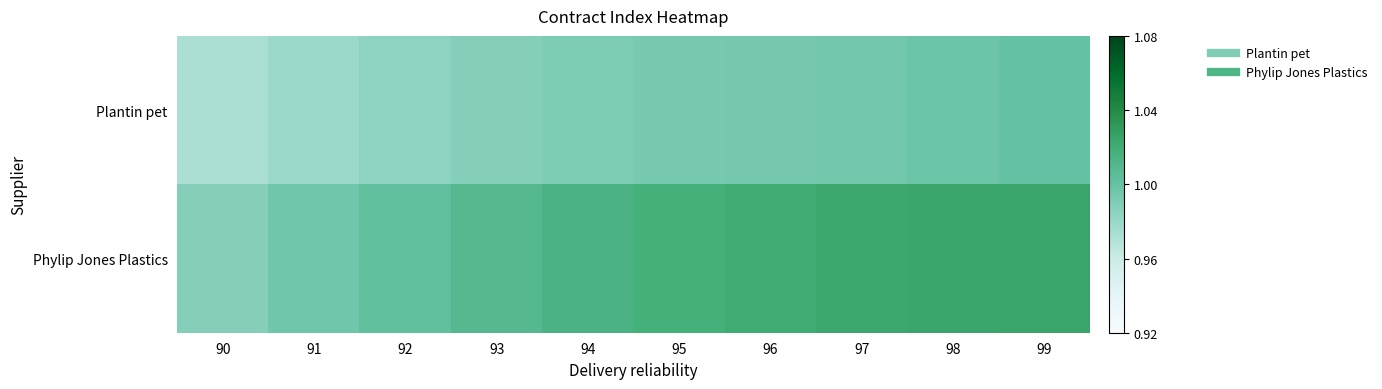

Reading right to left, extract all data points from this chart.

Plantin pet: 99=1.0	98=1.0	97=1.0	96=1.0	95=1.0	94=1.0	93=1.0	92=1.0	91=1.0	90=1.0
Phylip Jones Plastics: 99=1.0	98=1.0	97=1.0	96=1.0	95=1.0	94=1.0	93=1.0	92=1.0	91=1.0	90=1.0